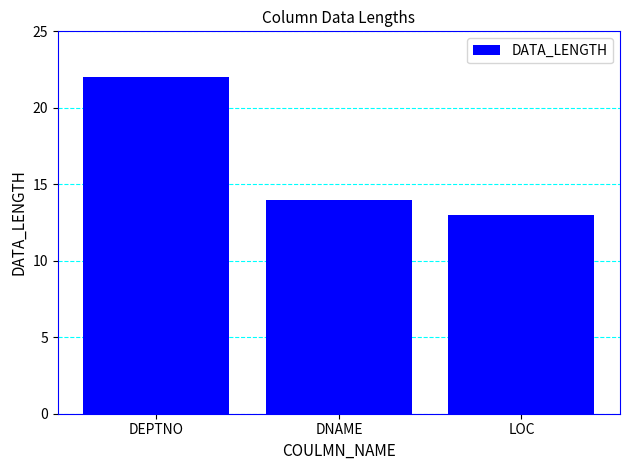

True or false: the data shows 22 at DEPTNO.

True